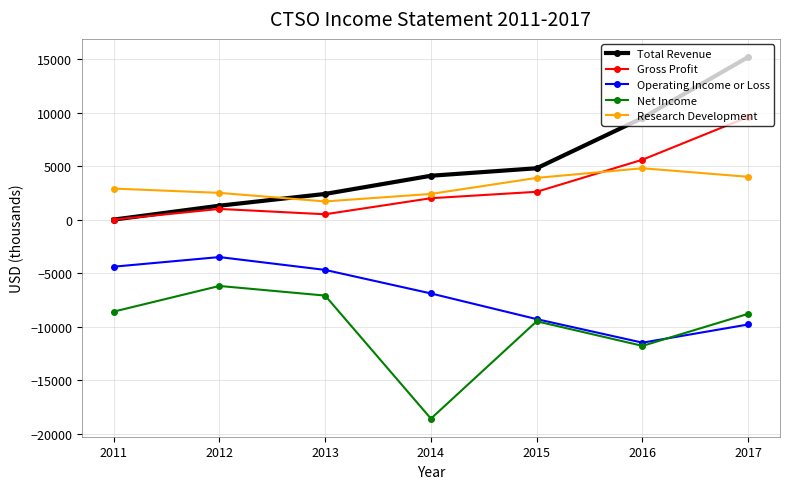

What is the average value of the Gross Profit series?

3043